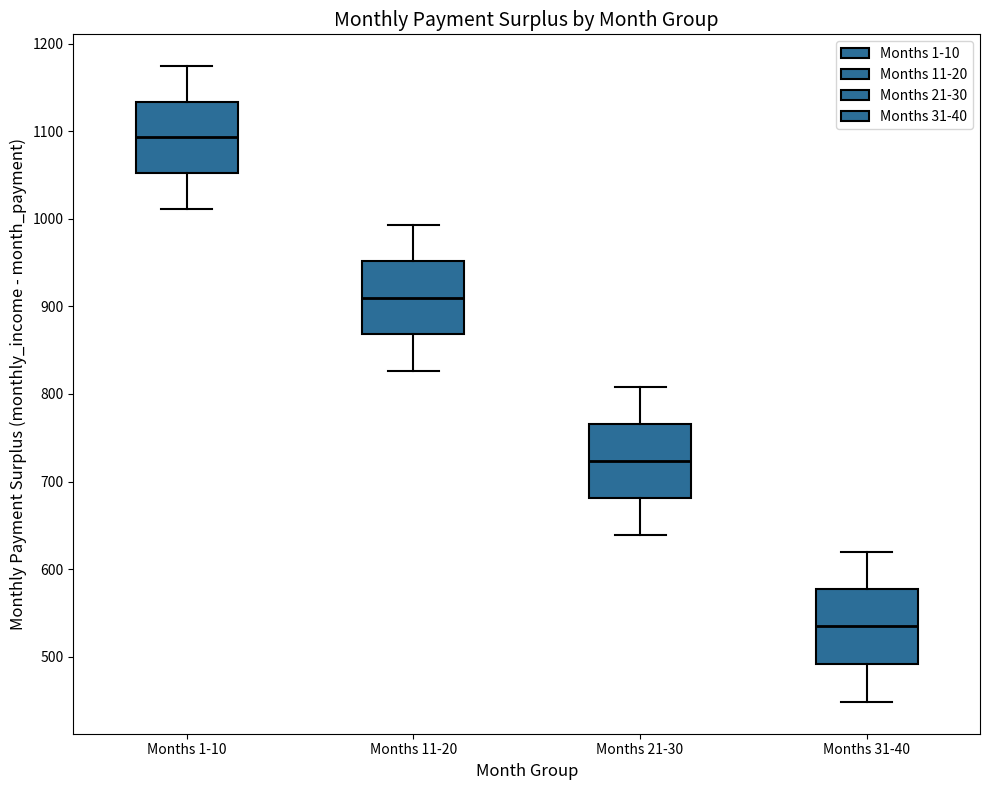

Reading left to right, transcribe this box plot: for each box, give where its median line is, the range the box spans, and where its two whiskers end, as read against the y-axis. The values are not printed on the chart, so give them approximately, as read against the axis.

Months 1-10: median 1090, box 1050 to 1130, whiskers 1010 to 1170
Months 11-20: median 910, box 870 to 950, whiskers 830 to 990
Months 21-30: median 720, box 680 to 770, whiskers 640 to 810
Months 31-40: median 530, box 490 to 580, whiskers 450 to 620